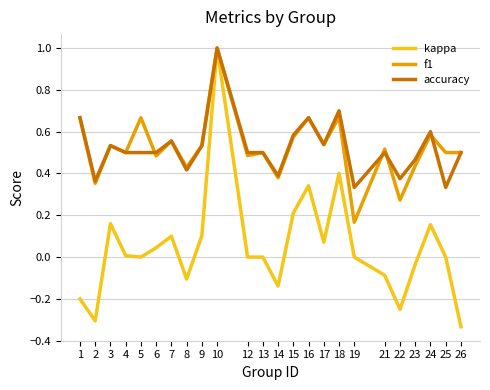

True or false: f1 has a value of 0.2 at 19.

True